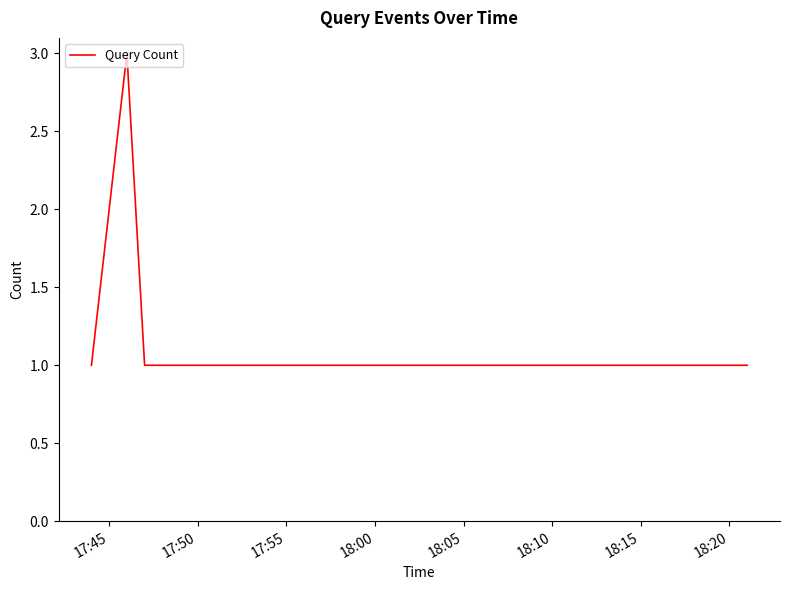

What is the sum of all values?

7